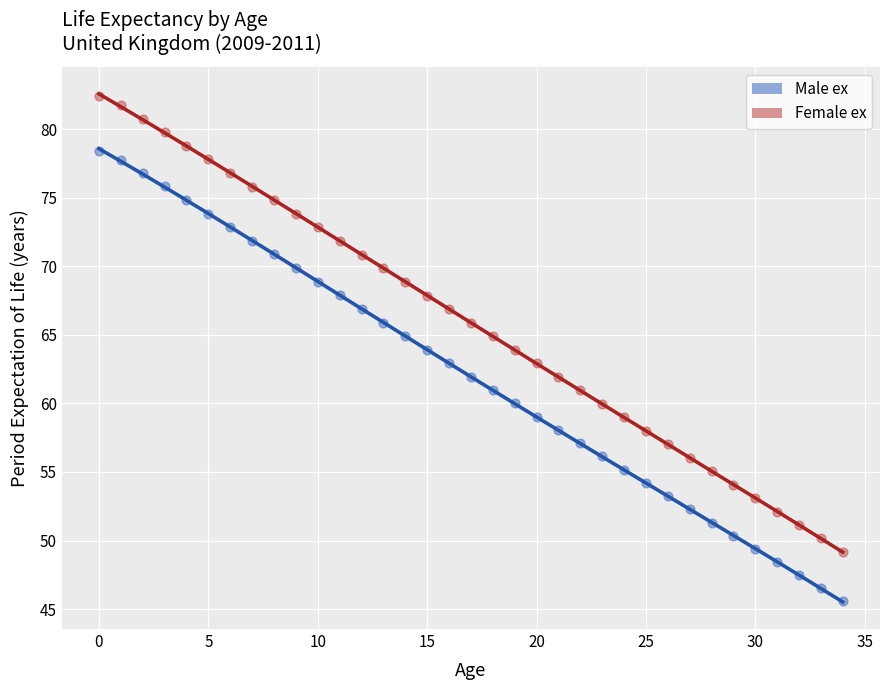

Is the value of Male ex at 2 greater than the value of Female ex at 33?

Yes